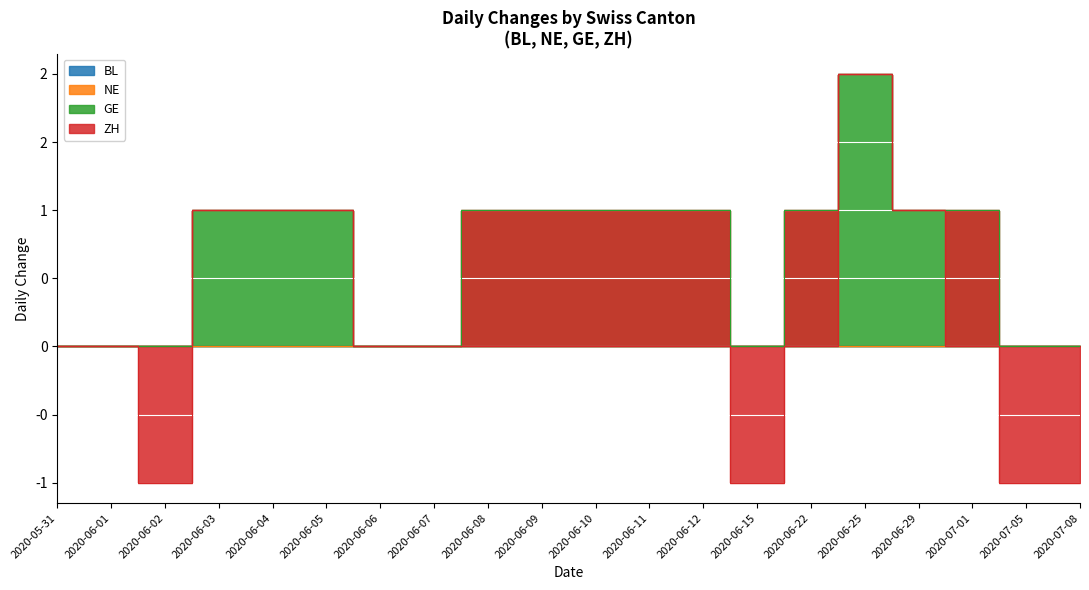

Which series has the largest total across all categories?

GE